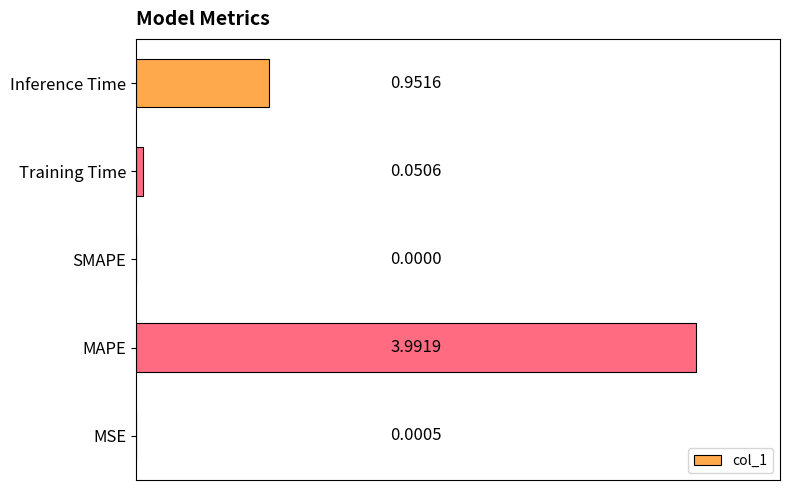

Which has a higher value, SMAPE or Inference Time?

Inference Time